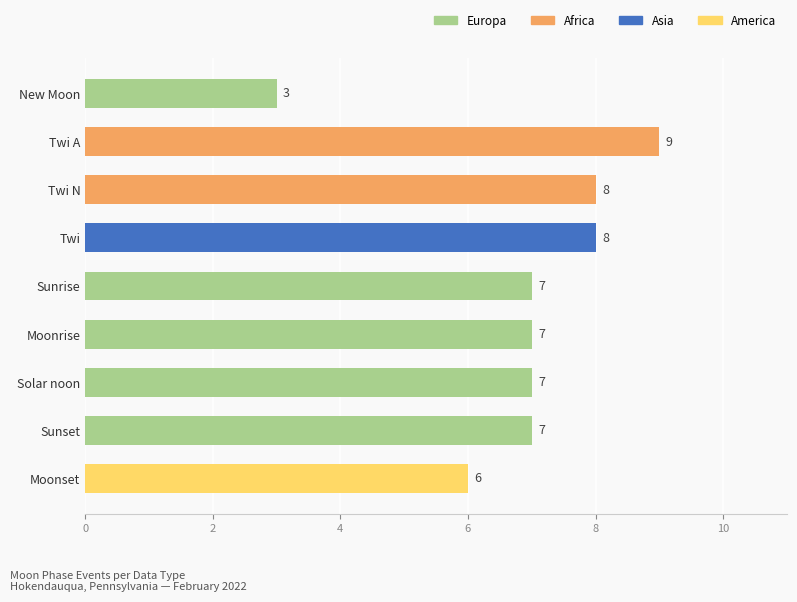

The value at Sunrise is 12. True or false?

False